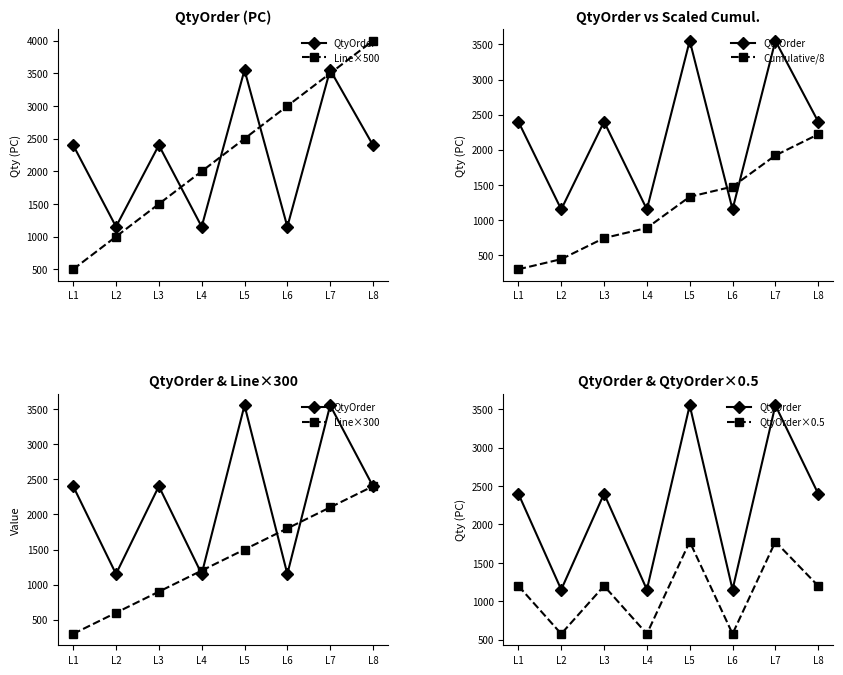

What is the difference between the maximum and minimum values in the Line×300 series?

2100